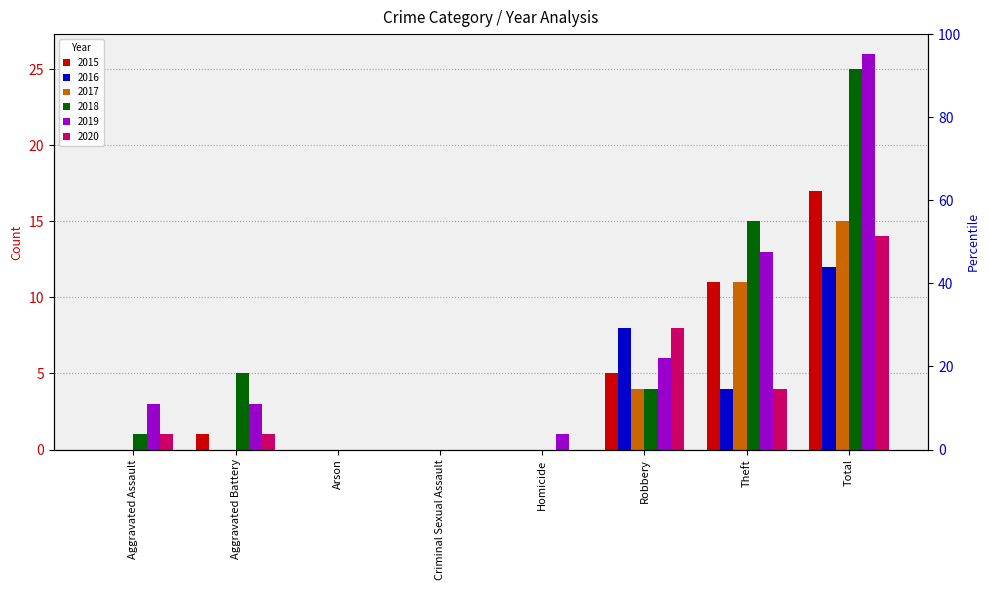

Which has a higher value, Aggravated Battery or Theft?

Theft